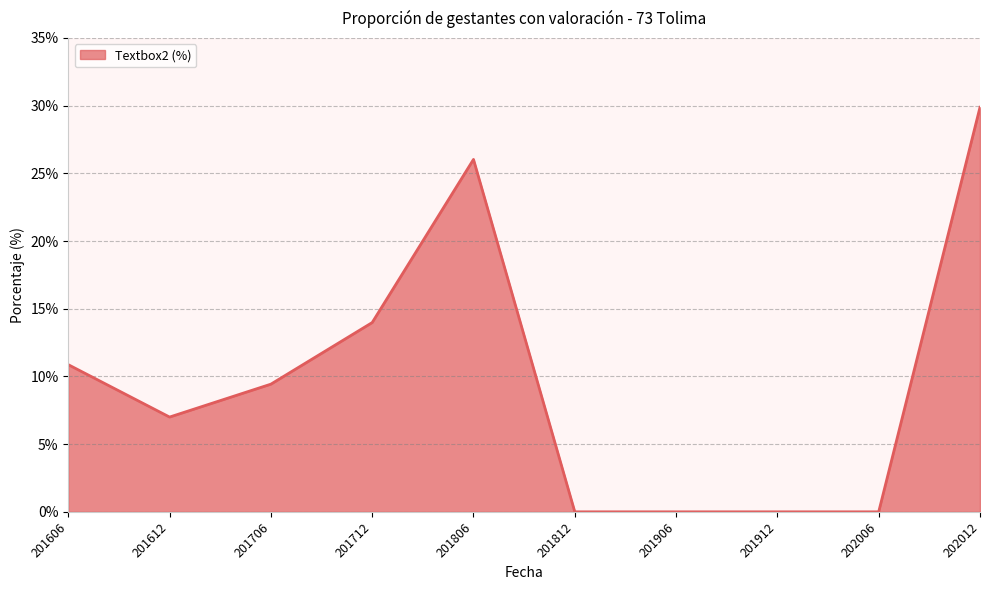

The chart shows a value of 2.6 at 201612. True or false?

False